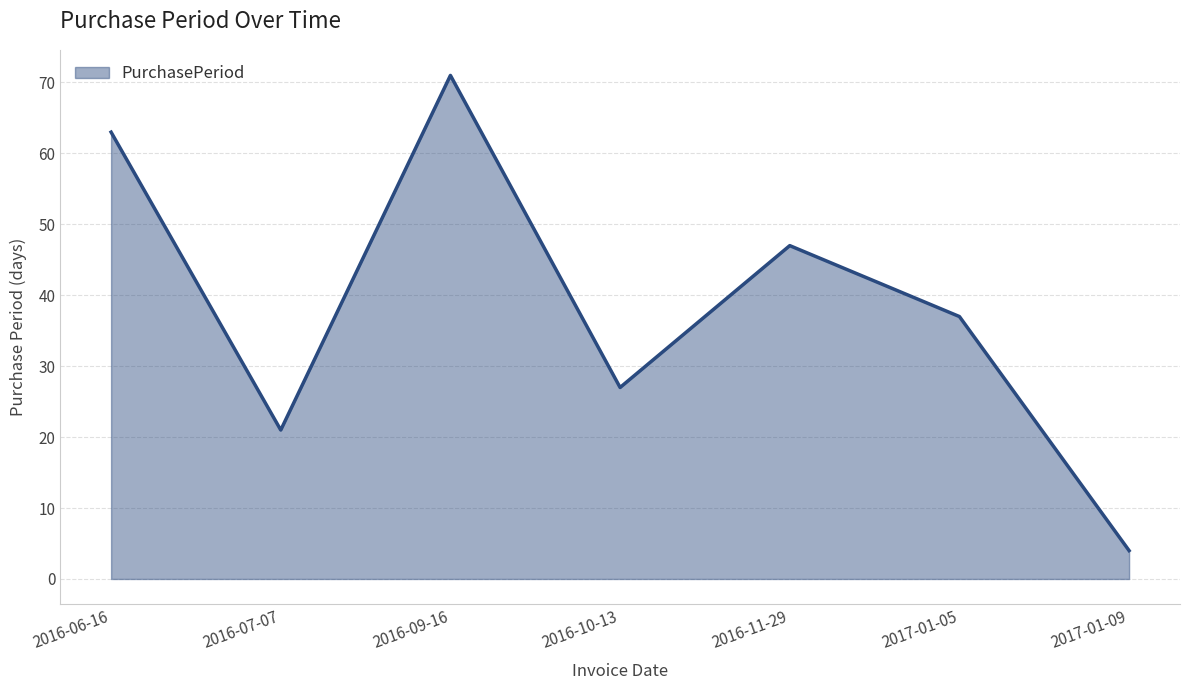

Which label corresponds to the largest value in the chart?

2016-09-16